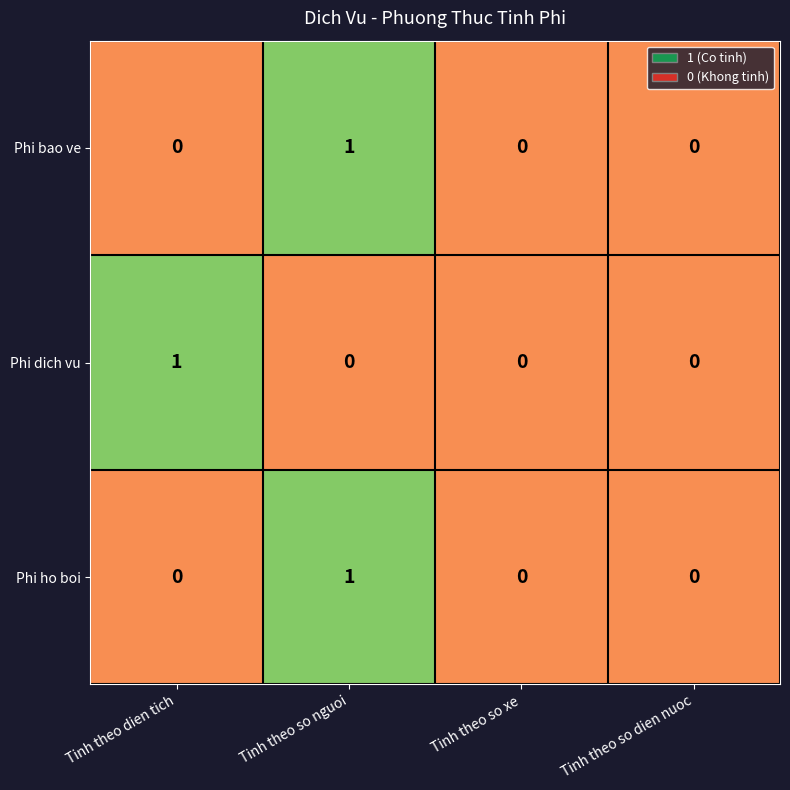

Is the value of Phi dich vu at Tinh theo dien tich greater than the value of Phi ho boi at Tinh theo so dien nuoc?

Yes